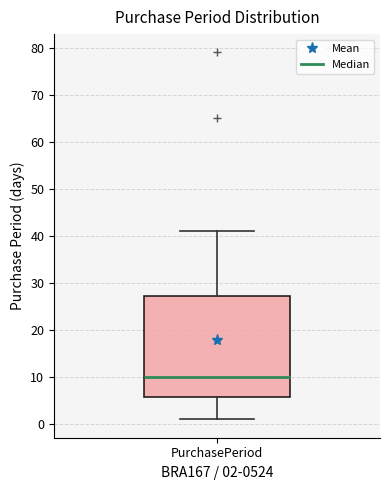

Transcribe this box plot: give where the median line is, the range the box spans, and where the two whiskers end, as read against the y-axis. The values are not printed on the chart, so give them approximately, as read against the axis.

median 10, box 6 to 27, whiskers 1 to 41